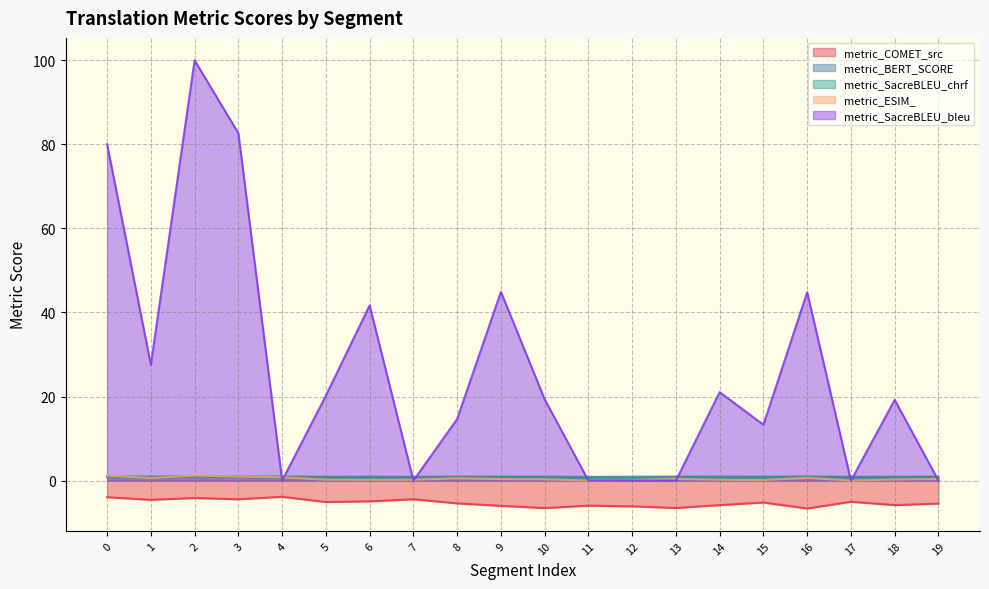

What is the value of the metric_COMET_src point at the 9th from the left?

-5.4